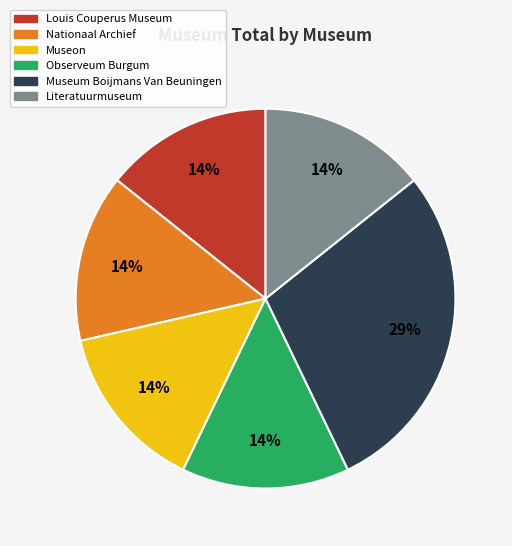

Is there a majority slice in this chart?

No